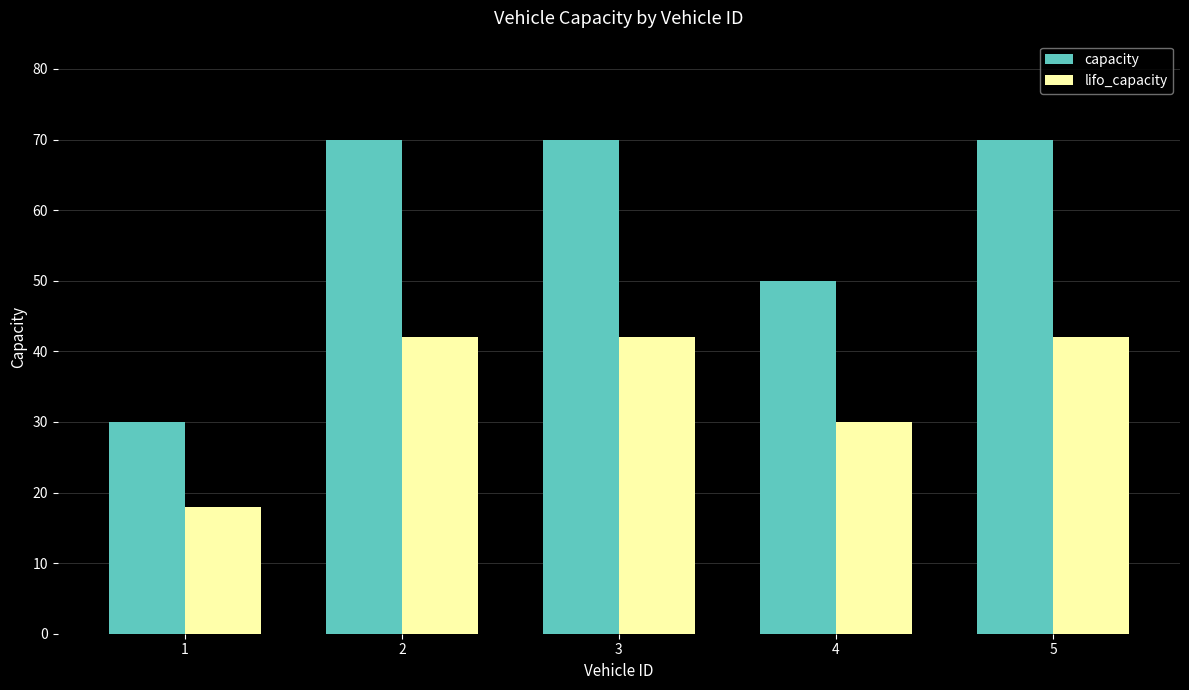

What is the smallest value displayed?

18